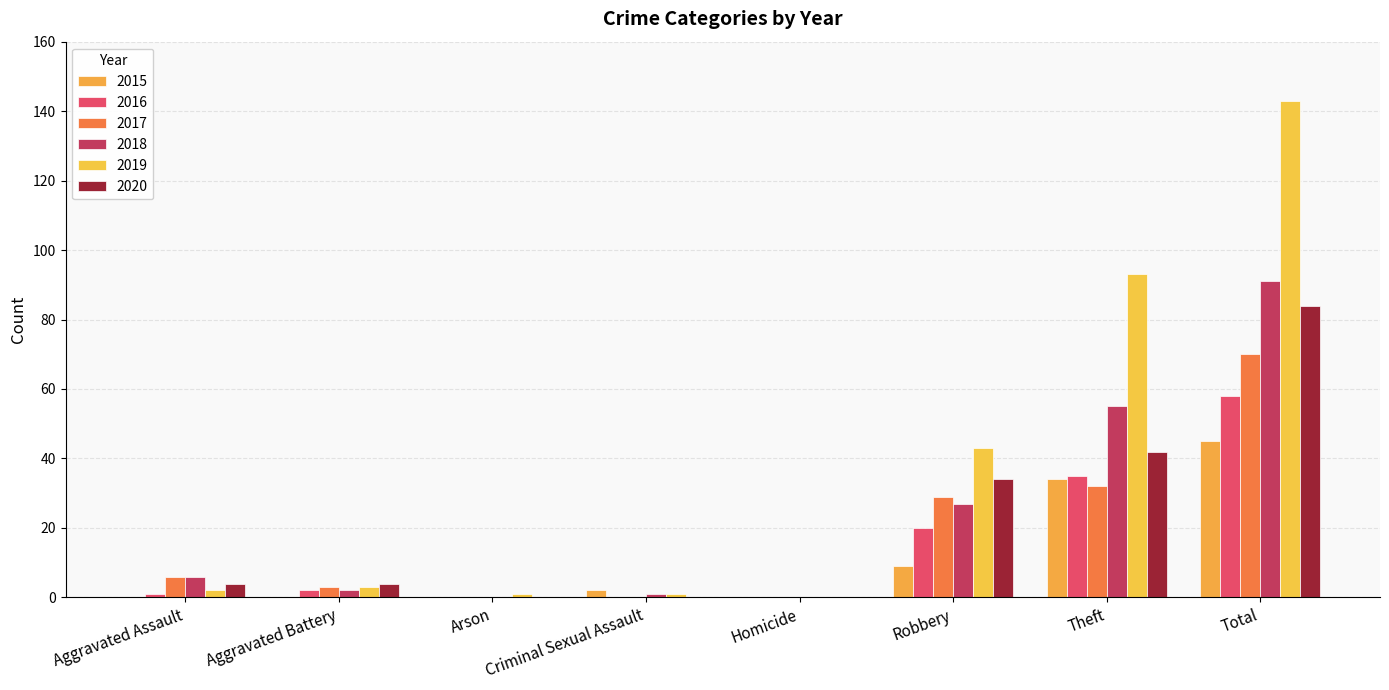

Is it true that 2018 equals 91 at Total?

True